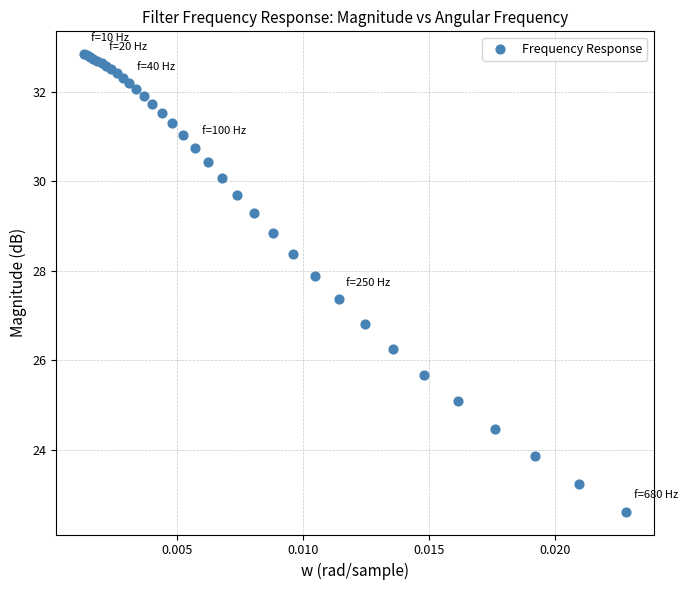

What Y value in the scatter plot is closest to 27?

26.8